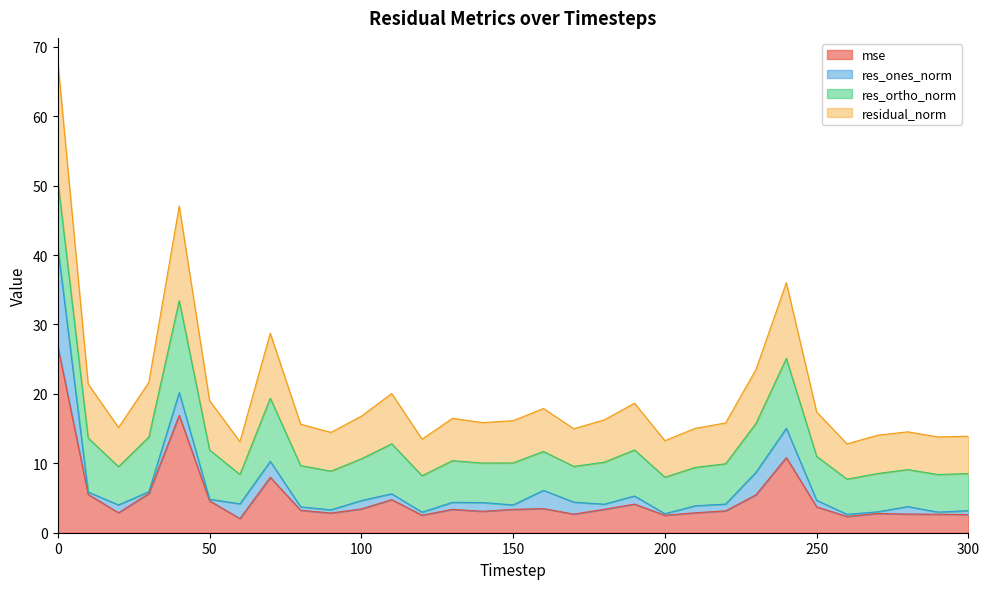

How many lines are shown in the chart?

4